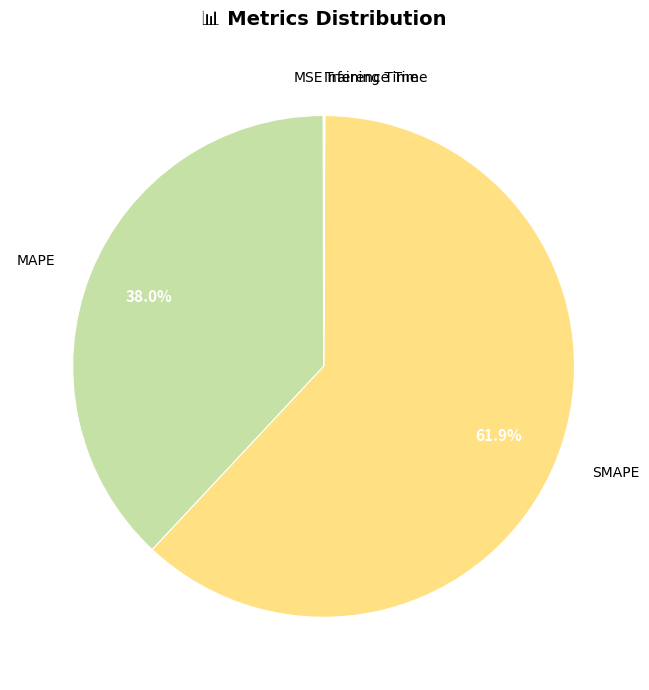

Is there any slice that represents more than half of the pie?

Yes